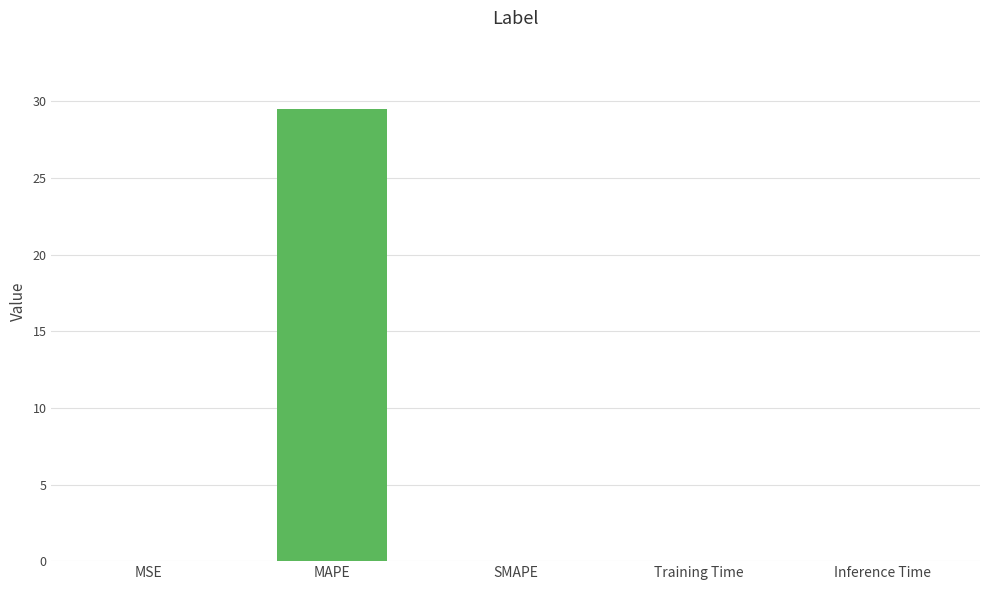

What is the sum of the values at MAPE and SMAPE?

29.5